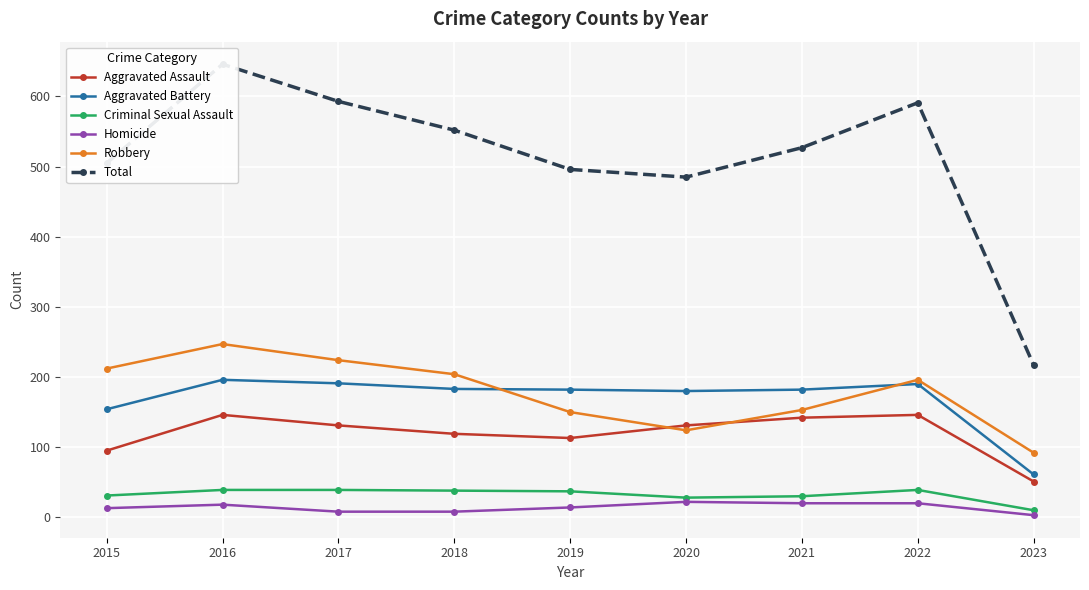

What is the value of the Total point at the 9th from the left?

217